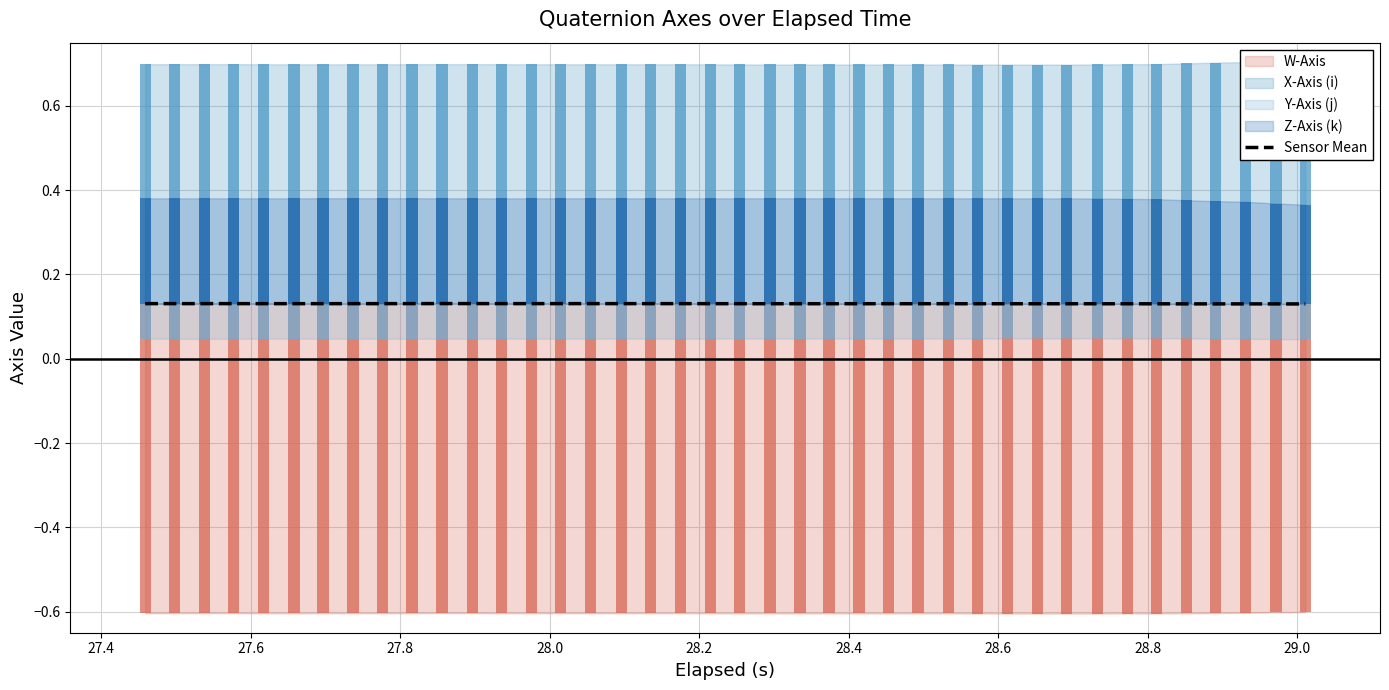

At which label is the value closest to 0?

29.0